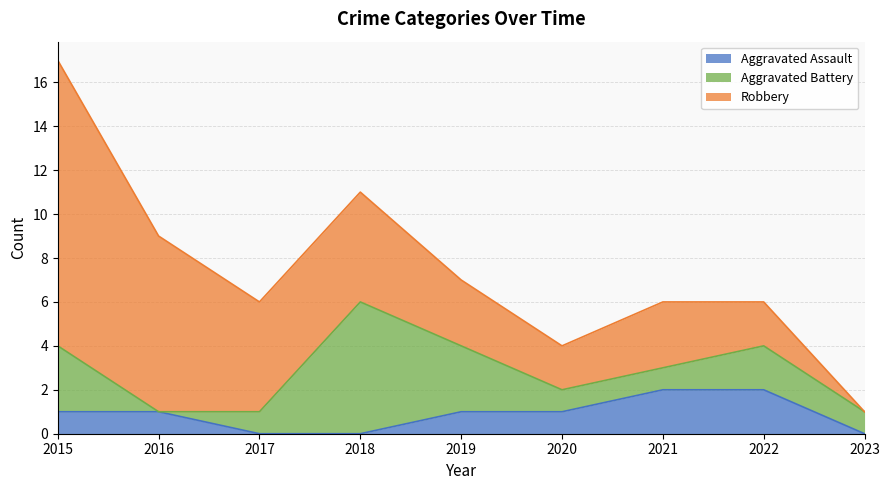

Which series changed the most between 2022 and 2023?

Aggravated Assault